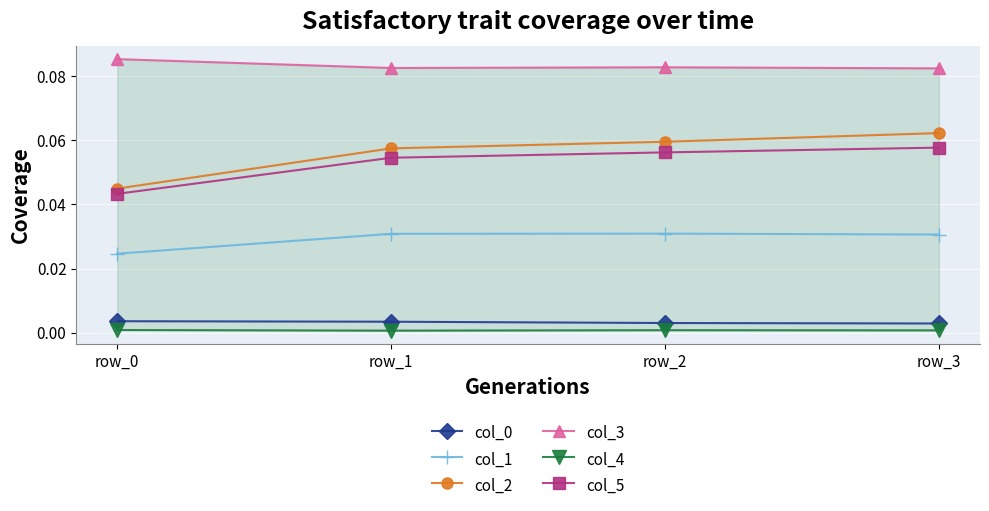

Reading left to right, what are all the values shown in this chart?

col_0: row_0=0.0	row_1=0.0	row_2=0.0	row_3=0.0
col_1: row_0=0.0	row_1=0.0	row_2=0.0	row_3=0.0
col_2: row_0=0.0	row_1=0.1	row_2=0.1	row_3=0.1
col_3: row_0=0.1	row_1=0.1	row_2=0.1	row_3=0.1
col_4: row_0=0.0	row_1=0.0	row_2=0.0	row_3=0.0
col_5: row_0=0.0	row_1=0.1	row_2=0.1	row_3=0.1